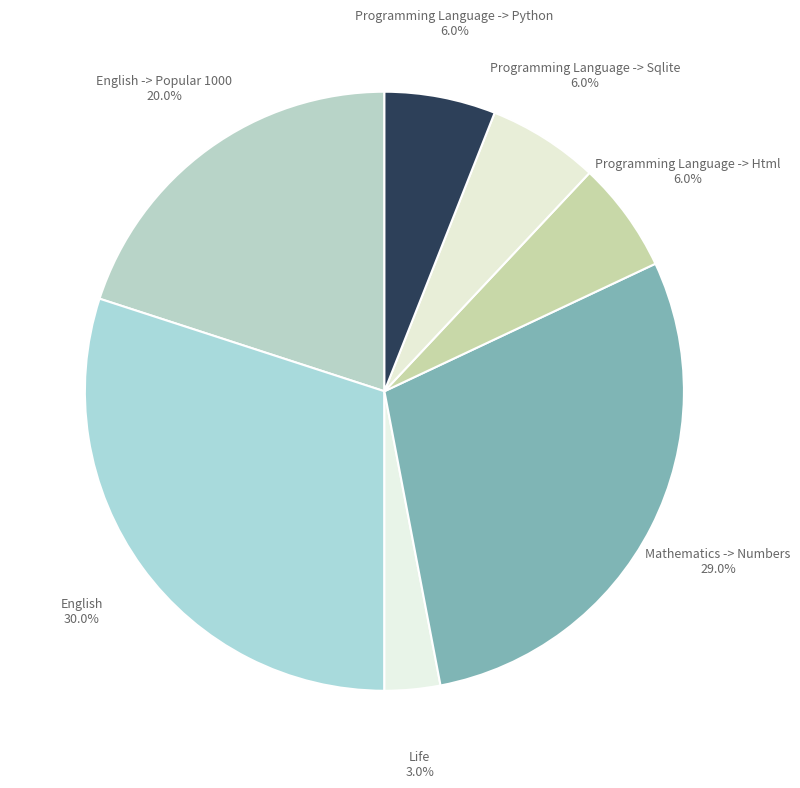

How many slices are in this pie chart?

7